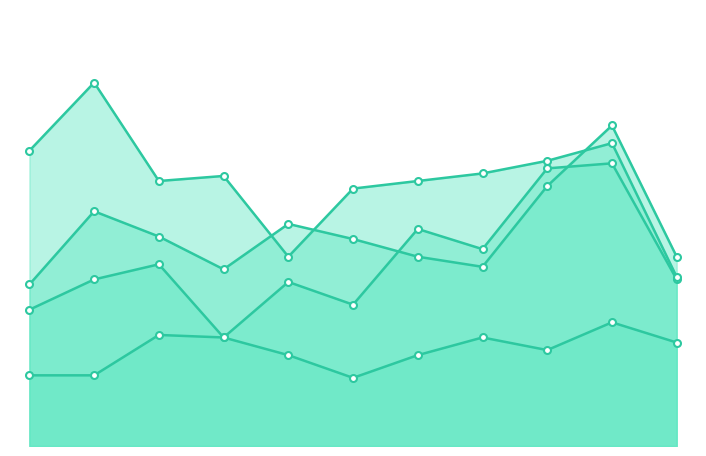

How many interior local peaks does the Robbery series have?

3